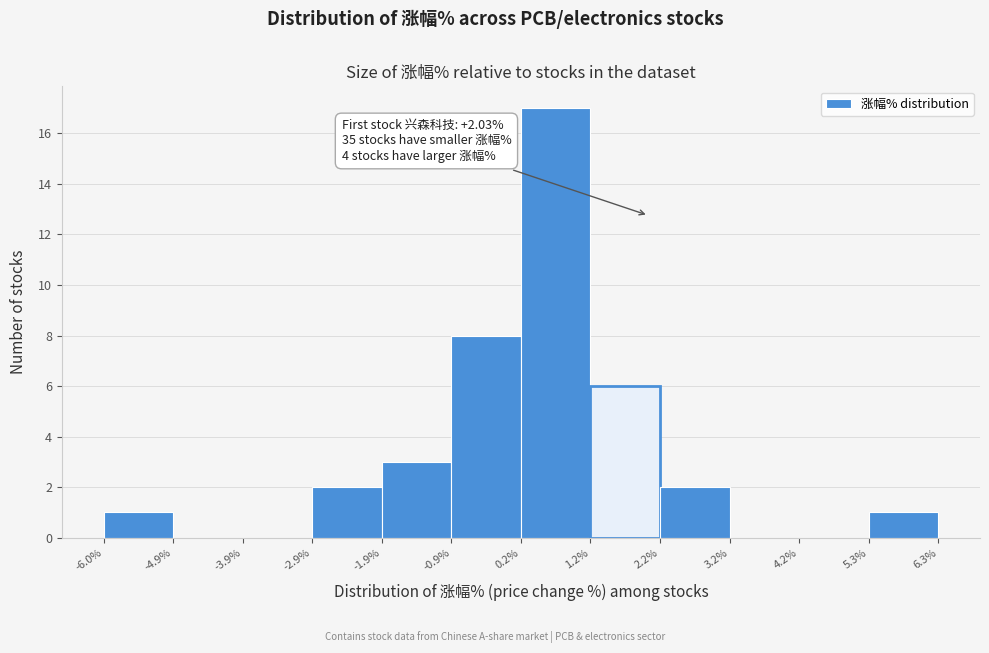

Which range on the x-axis has the tallest bar?

0.2% to 1.2%